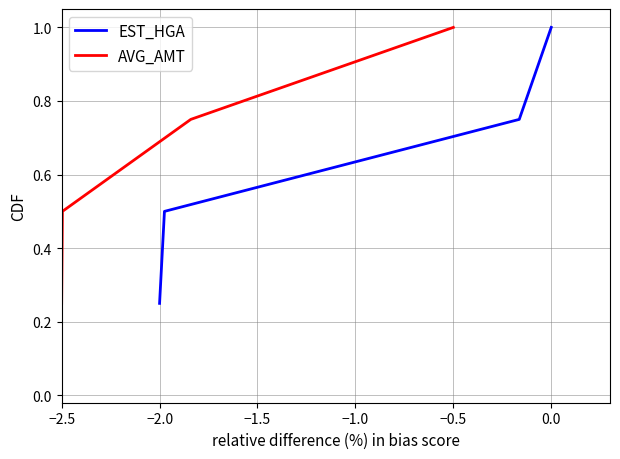

At how many categories does at least one series exceed 0?

4